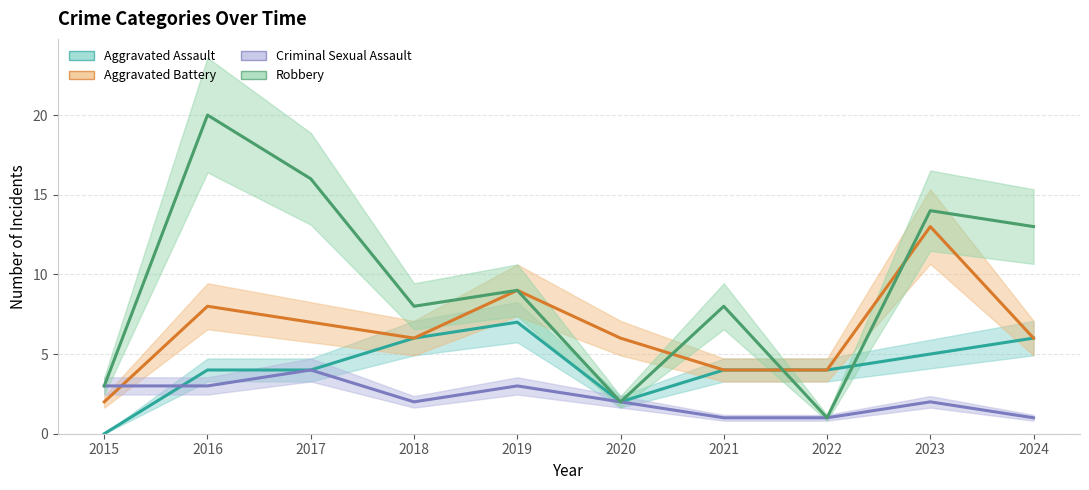

Between 2019 and 2018, which is larger?

2019